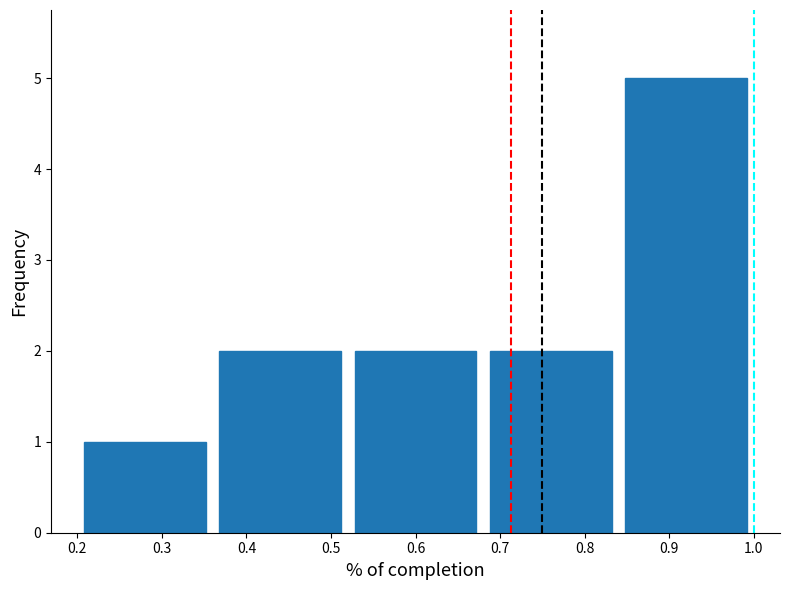

Reading left to right, transcribe this chart: for each bar, give the range it covers on the x-axis and its height. The values are not printed on the chart, so give them approximately, as read against the axis.

0.20 to 0.36: 1
0.36 to 0.52: 2
0.52 to 0.68: 2
0.68 to 0.84: 2
0.84 to 1.00: 5